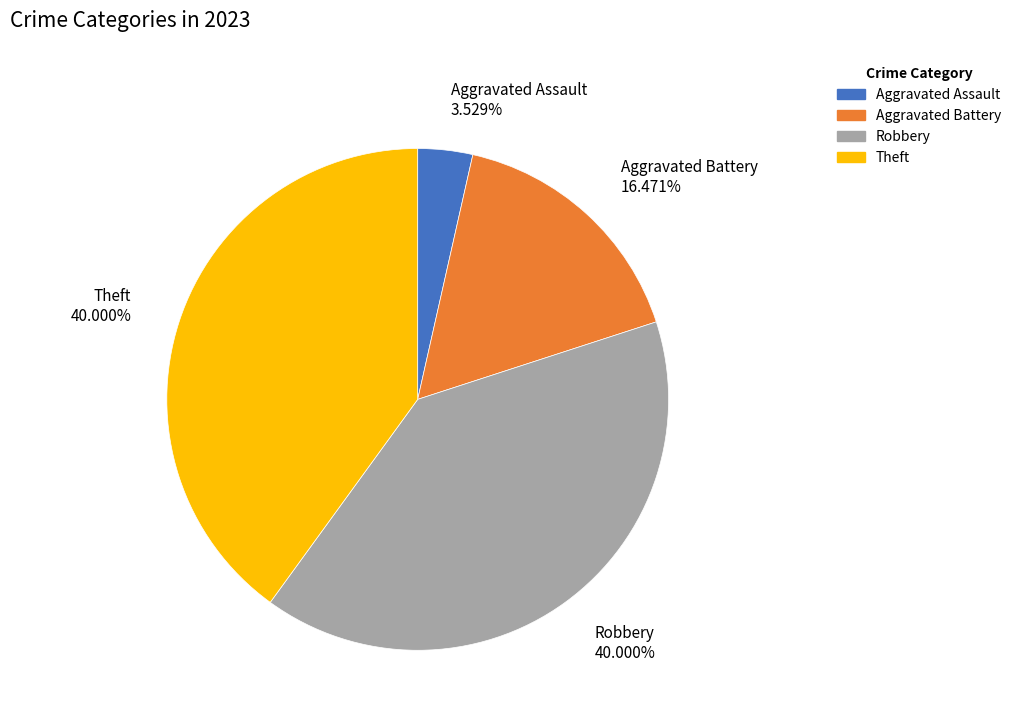

Is there a majority slice in this chart?

No